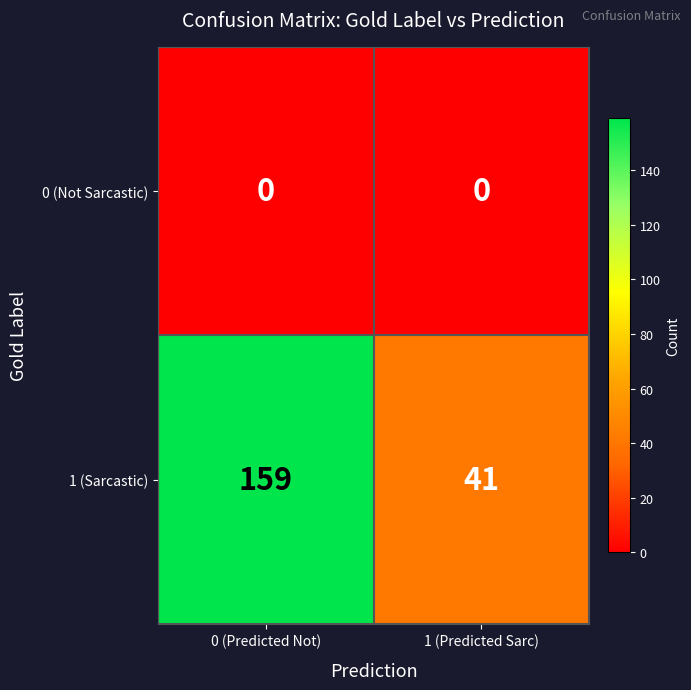

Reading left to right, what are all the values shown in this chart?

0 (Not Sarcastic): 0	0
1 (Sarcastic): 159	41